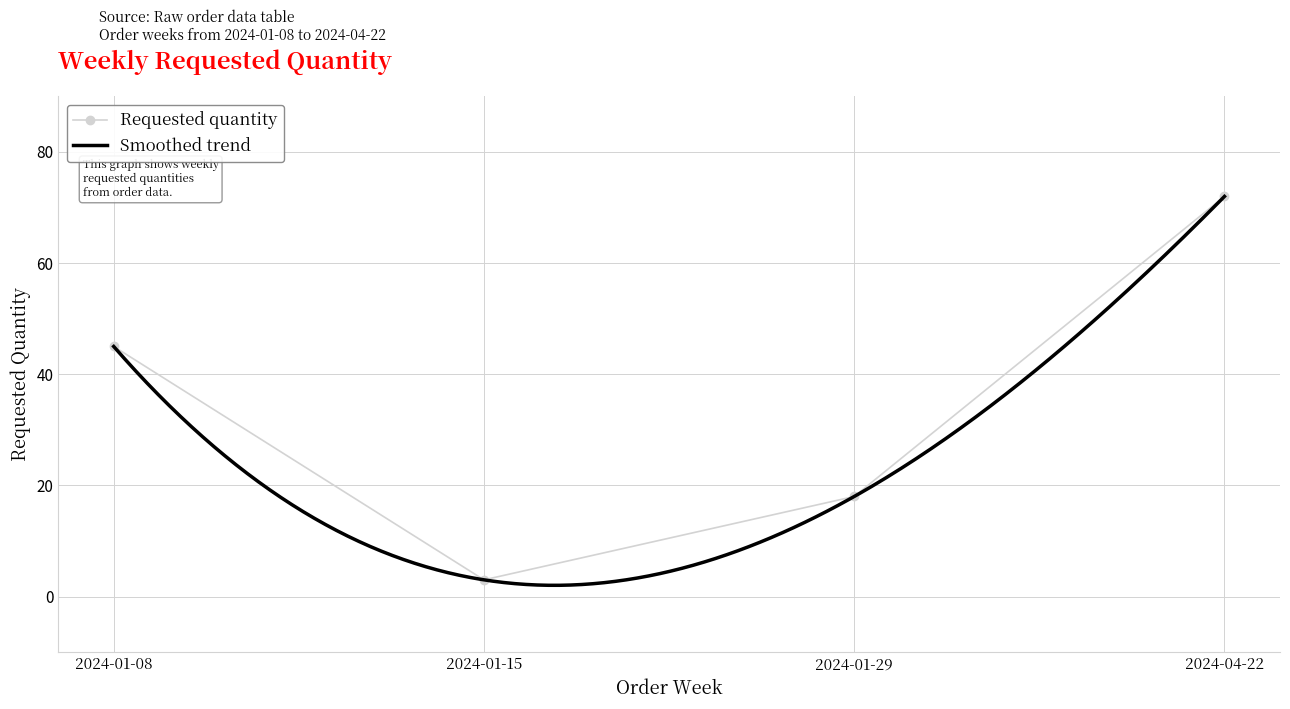

How many values are between 18 and 72?

3